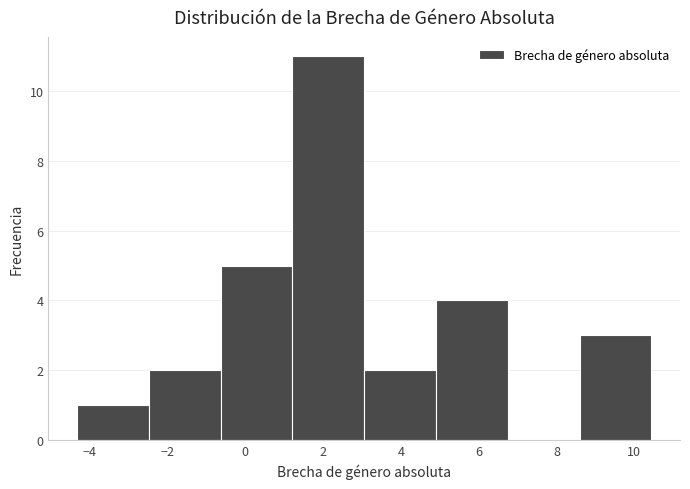

Reading left to right, transcribe this chart: for each bar, give the range it covers on the x-axis and its height. Neither the bar edges nor the heights are printed on the chart, so give them approximately, as read against the axes.

-4.4 to -2.4: 1
-2.4 to -0.6: 2
-0.6 to 1.2: 5
1.2 to 3.0: 11
3.0 to 5.0: 2
5.0 to 6.8: 4
6.8 to 8.6: 0
8.6 to 10.4: 3